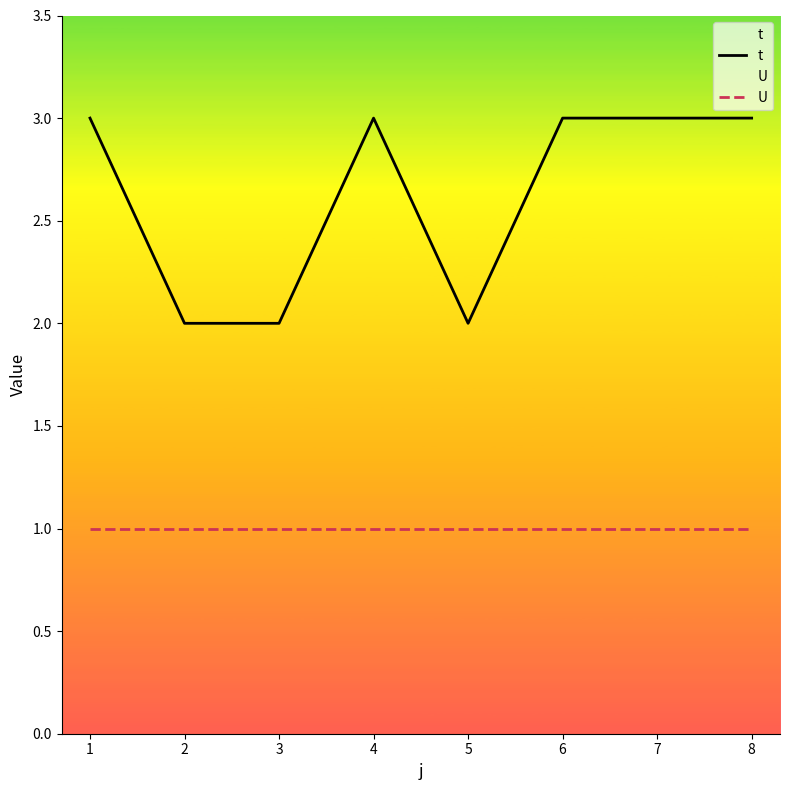

At which category does the chart reach its minimum across all series?

1